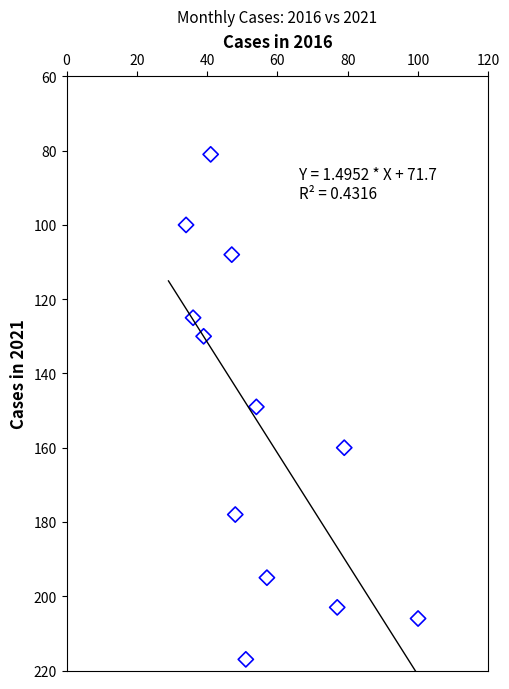

What is the range of Y values (max minus min)?

136